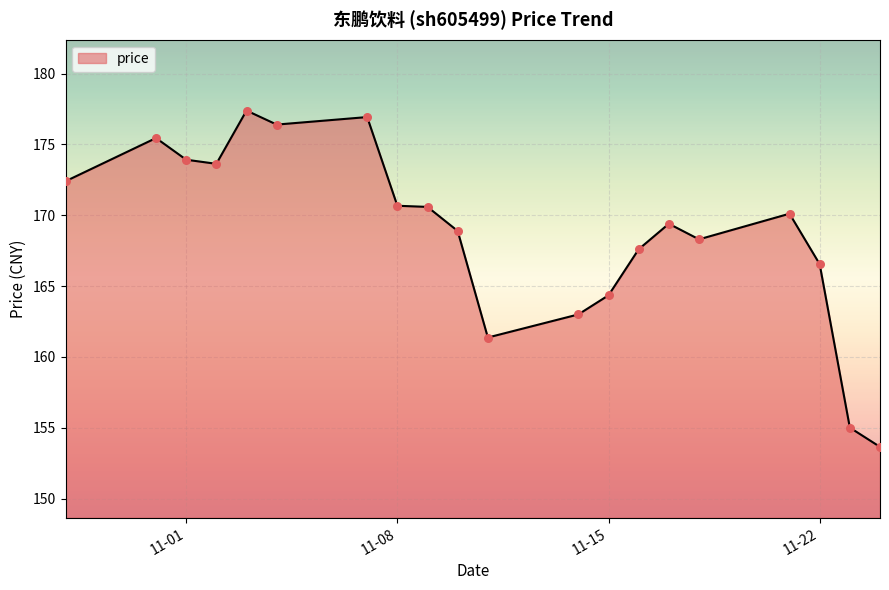

What is the difference between the maximum and minimum values?

23.7